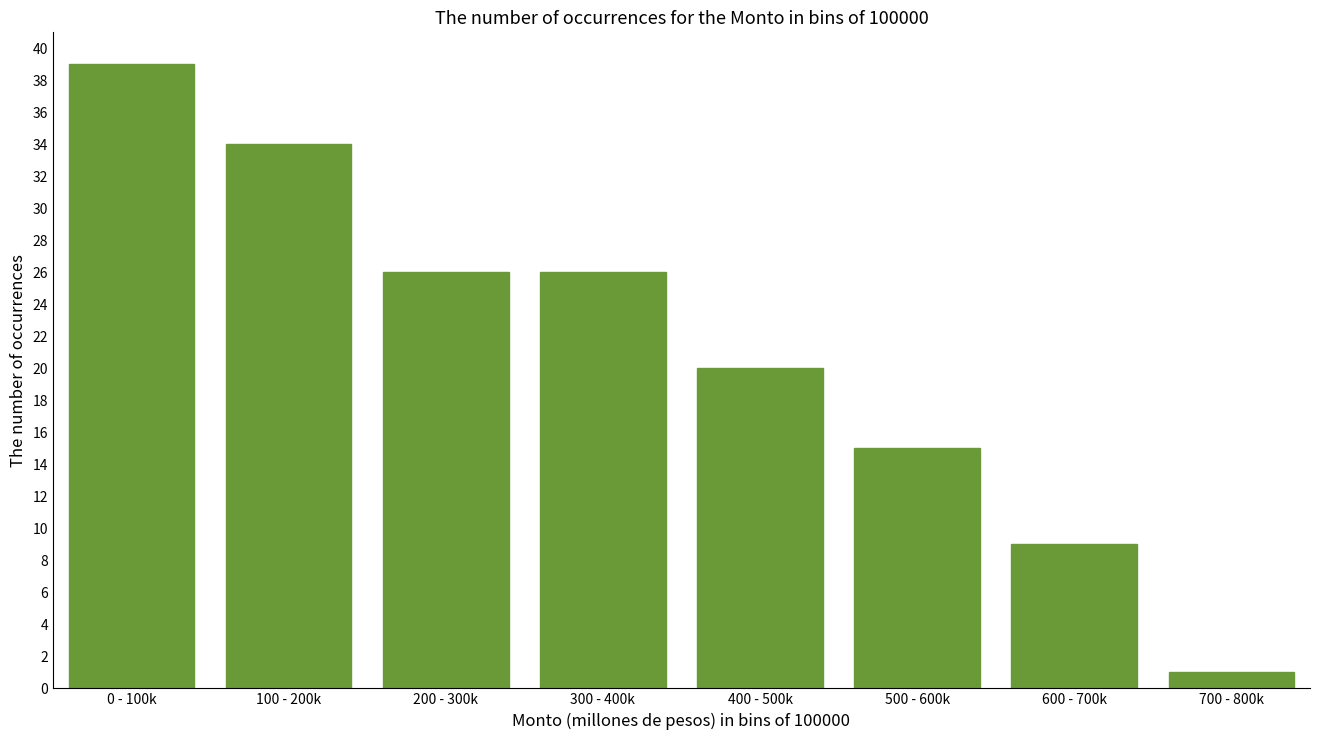

Reading right to left, what are all the values shown in this chart?

700 - 800k=1	600 - 700k=9	500 - 600k=15	400 - 500k=20	300 - 400k=26	200 - 300k=26	100 - 200k=34	0 - 100k=39